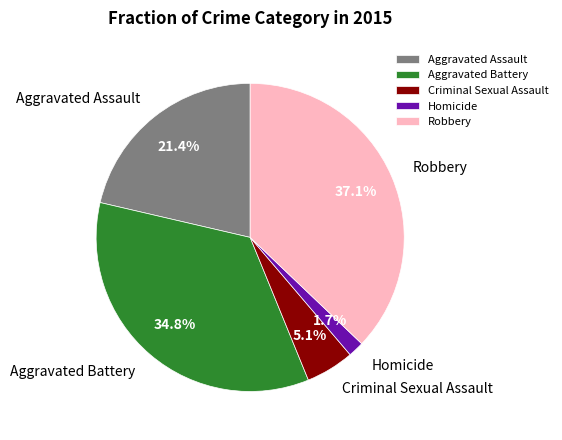

True or false: Aggravated Battery accounts for 35% of the total.

True